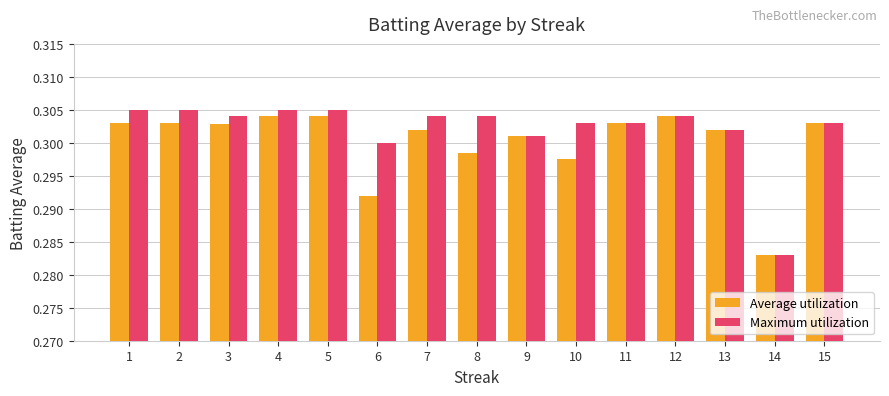

What is the total value across all series at 3?

0.6